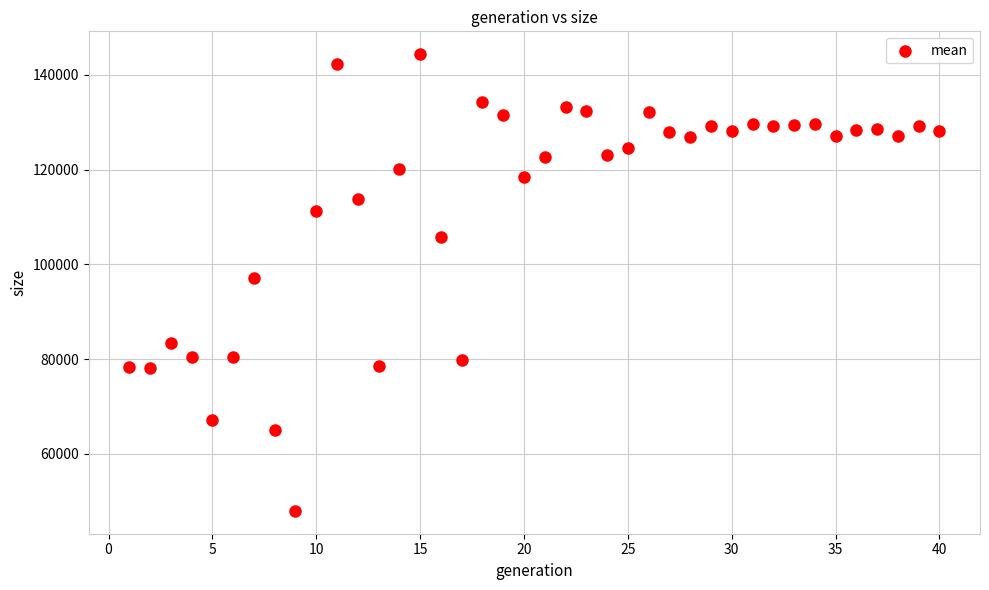

What is the range of Y values (max minus min)?

96438